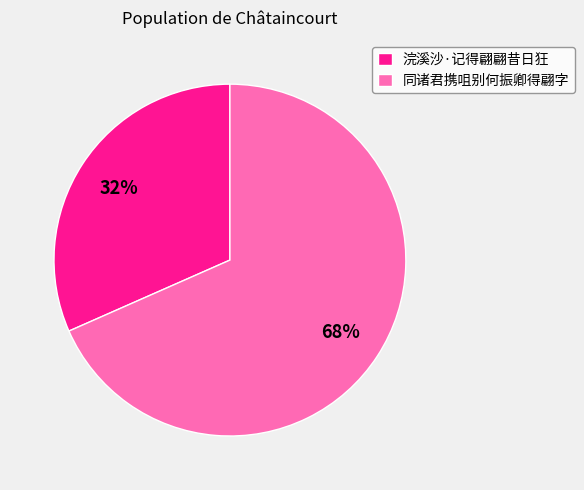

To the nearest percent, what is the combined percentage of 浣溪沙·记得翩翩昔日狂 and 同诸君携咀别何振卿得翩字?

100%